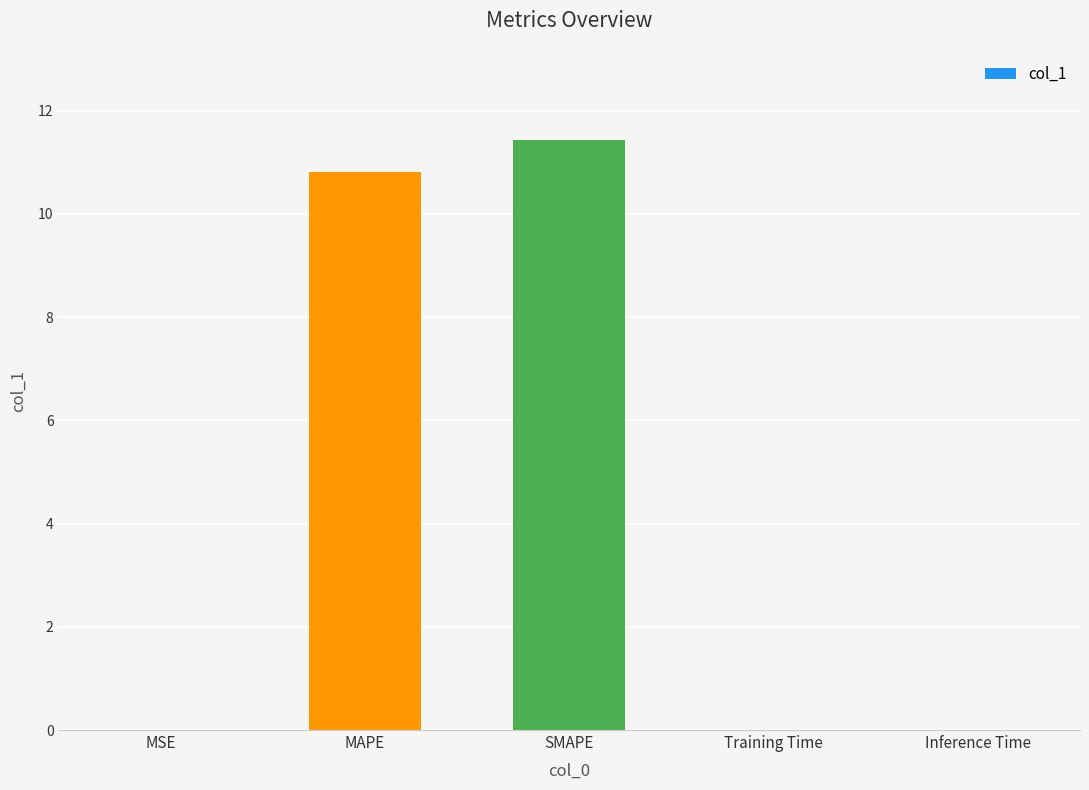

Between MSE and SMAPE, which is larger?

SMAPE